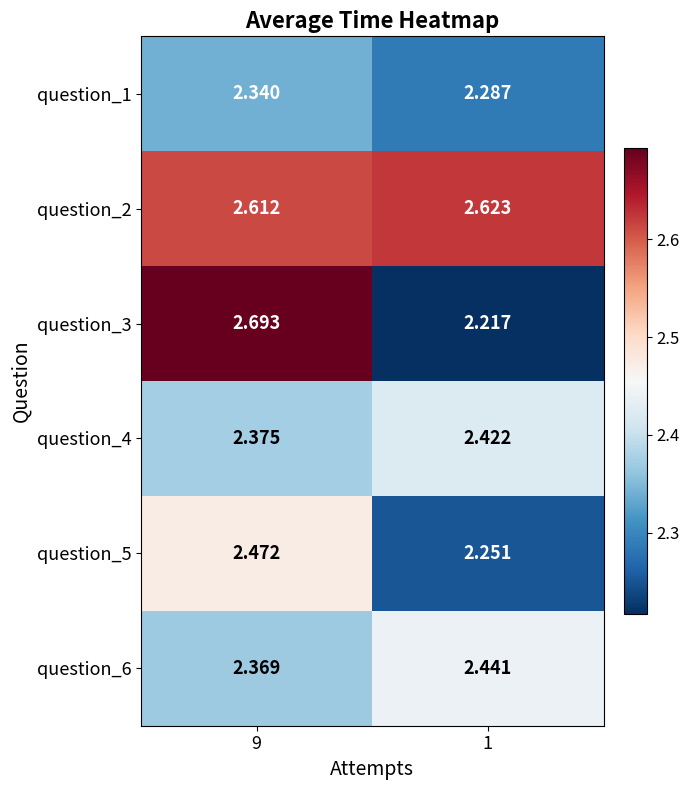

How many categories are shown in the chart?

2